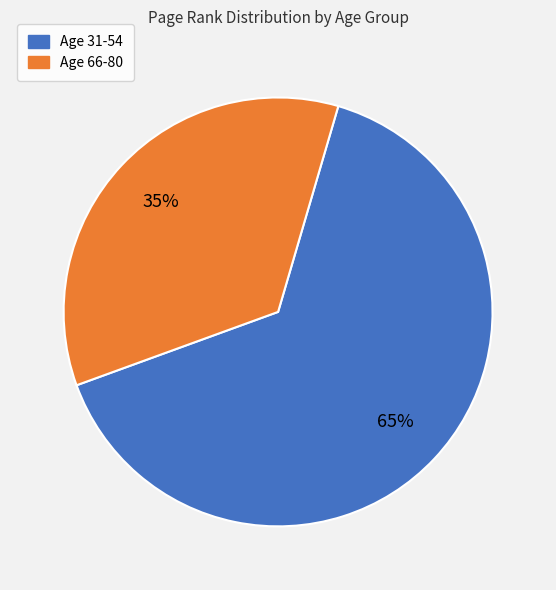

Does any single category account for the majority?

Yes